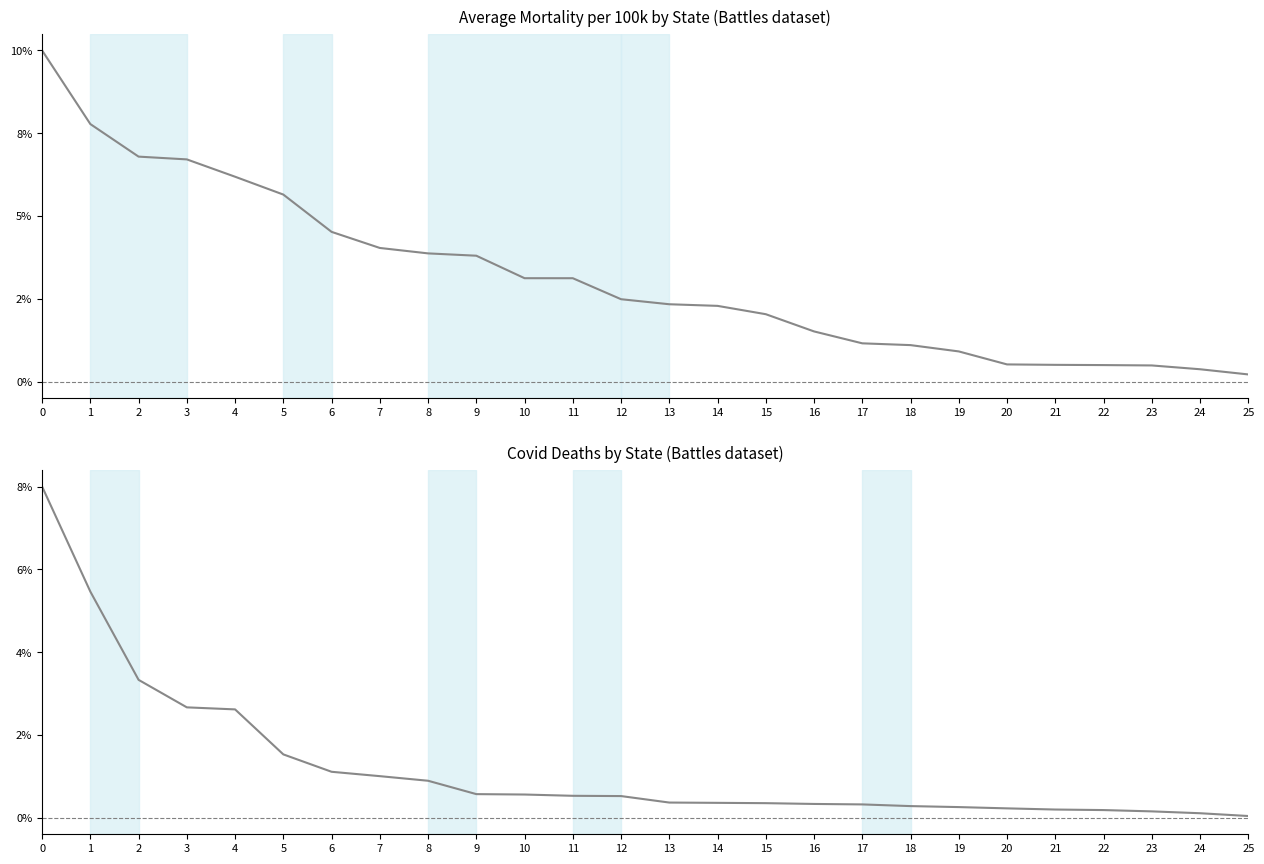

List the series in order of their peak value, highest first.

Average mortality per 100k, Covid deaths